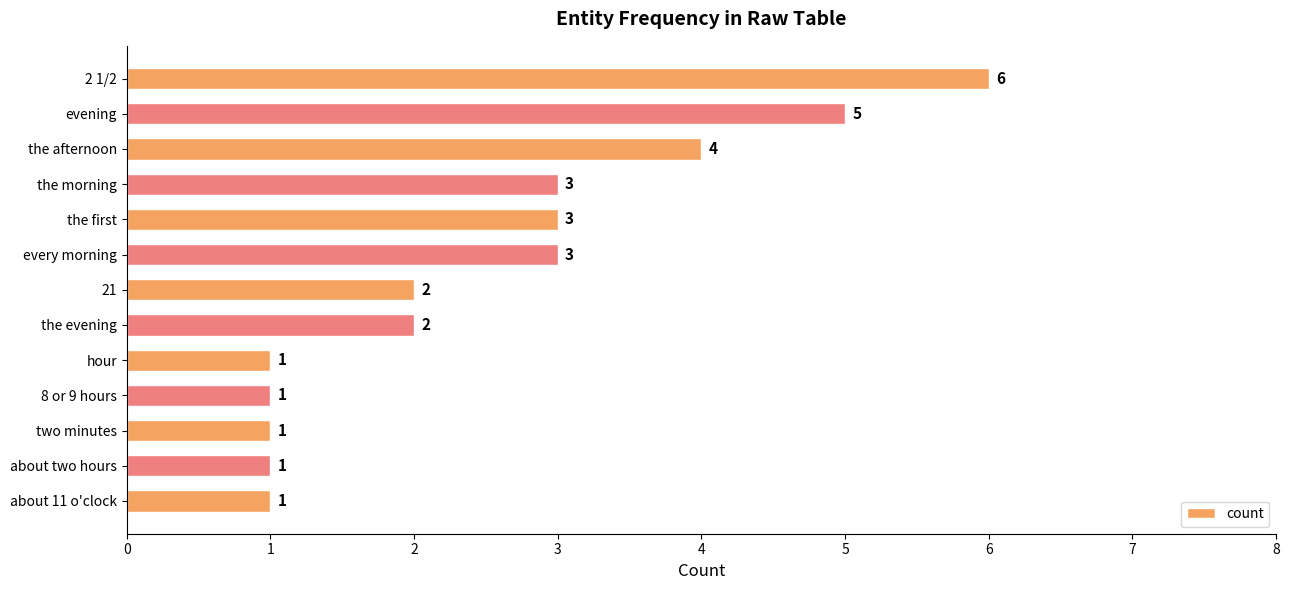

The chart shows a value of 0 at about two hours. True or false?

False